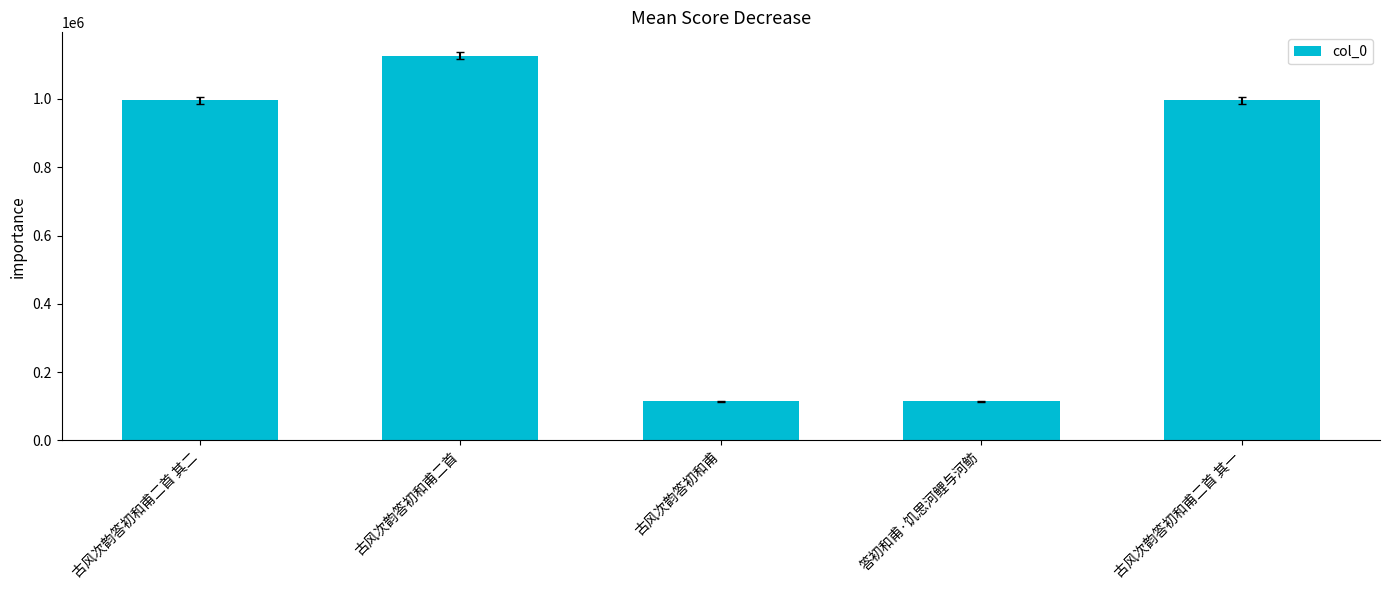

What is the label of the 2nd bar from the right?

答初和甫·饥思河鲤与河鲂